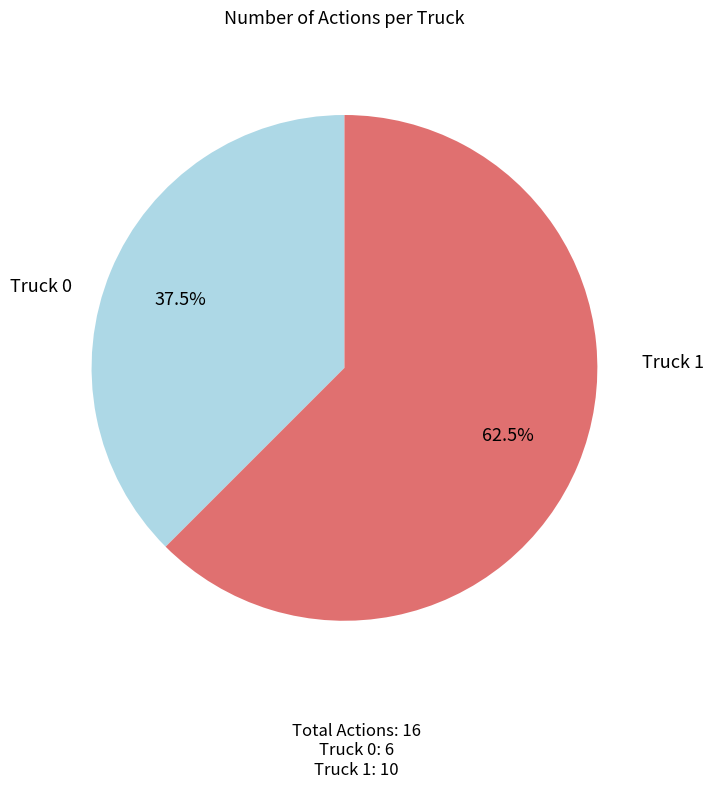

Is there any slice that represents more than half of the pie?

Yes